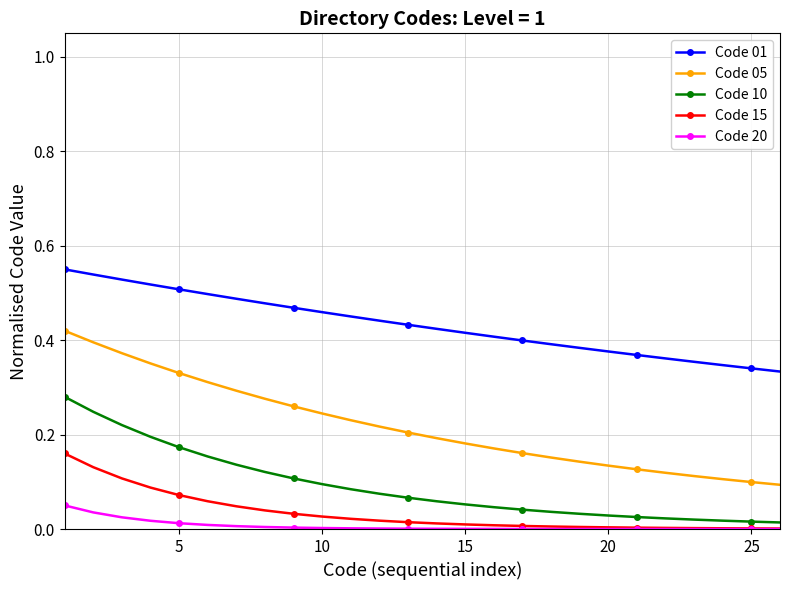

Rank the series by their maximum value, from highest to lowest.

Code 01, Code 05, Code 10, Code 15, Code 20